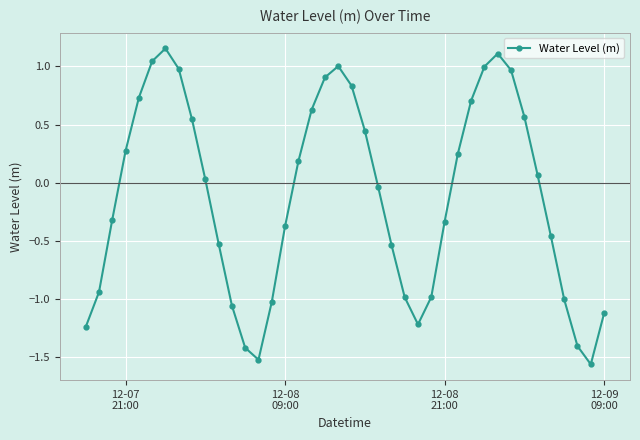

What is the sum of all values?

-4.7